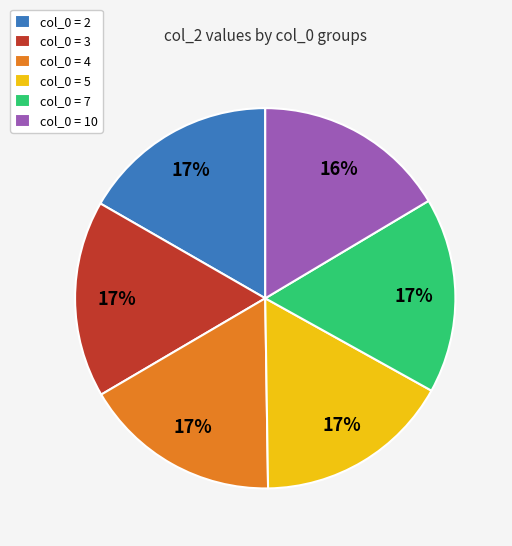

What percentage is the col_0 = 4 slice, to the nearest percent?

17%